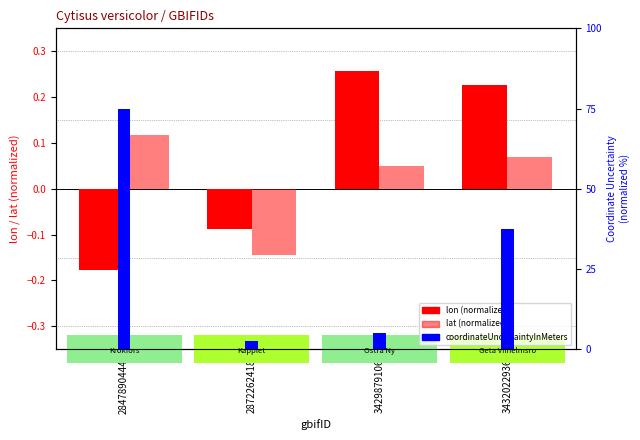

What is the highest value of the coordinateUncertainty (norm) series?

0.8